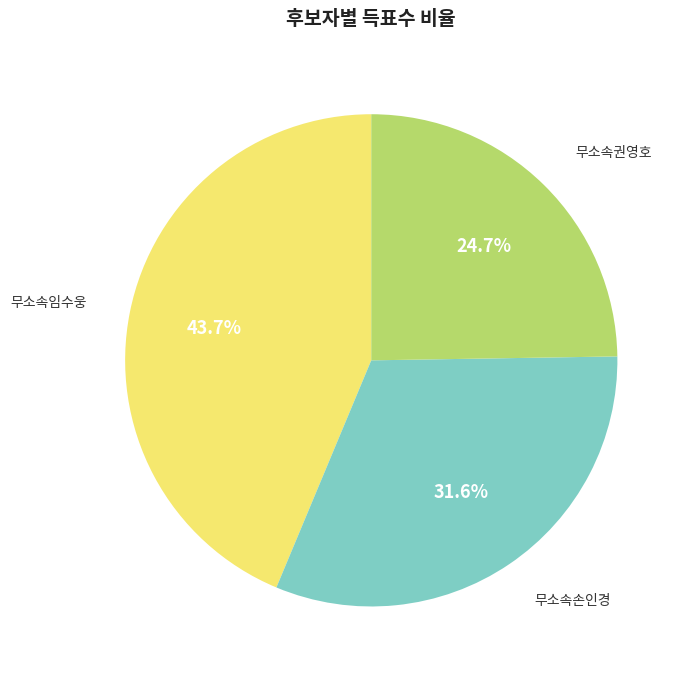

Is there a majority slice in this chart?

No